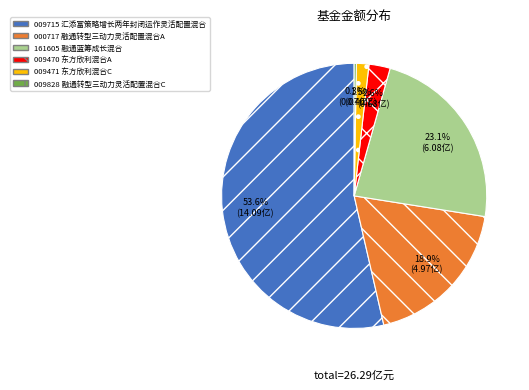

Which slice is the smallest?

融通转型三动力灵活配置混合C